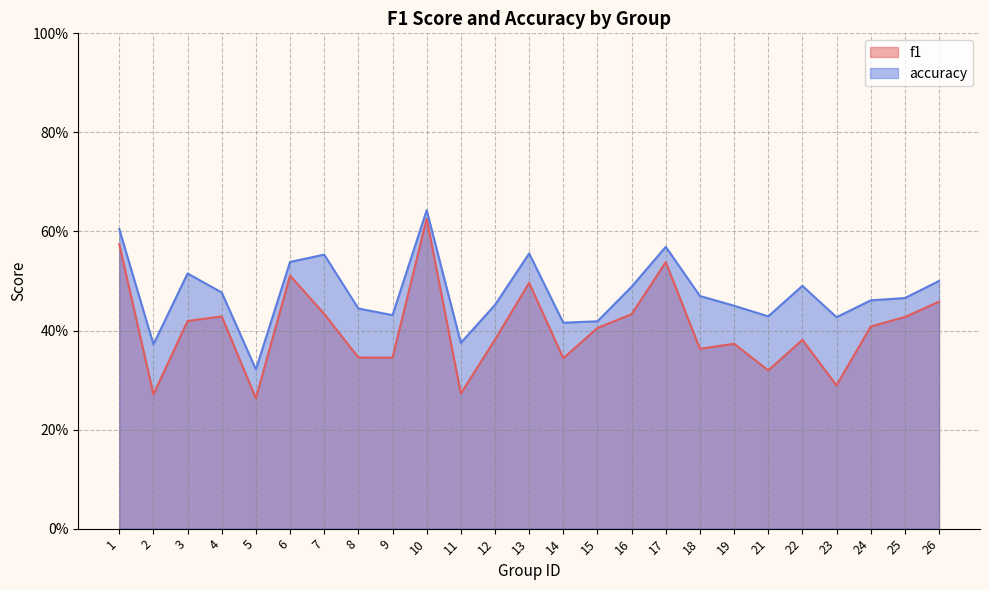

Which series has the largest total across all categories?

accuracy